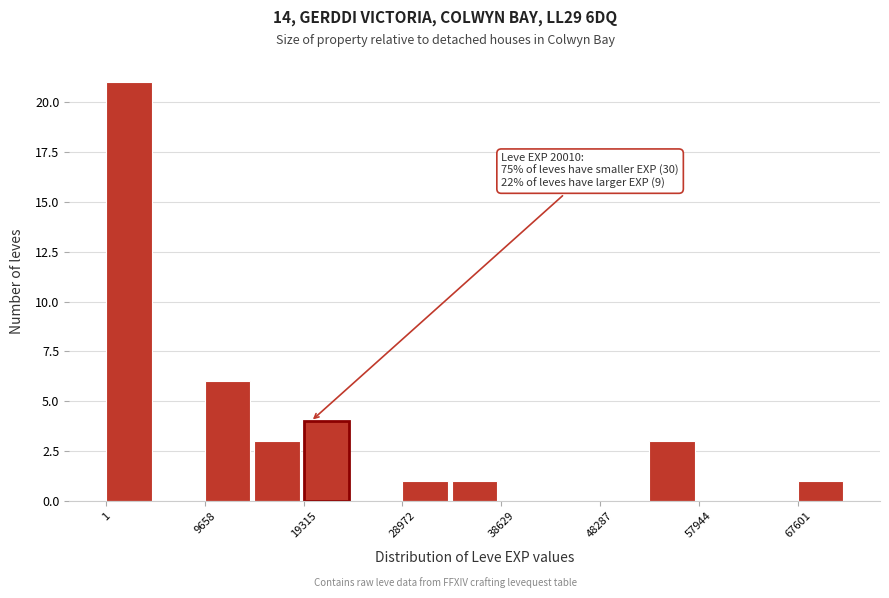

Over which range of the x-axis is the bar tallest?

0 to 5000